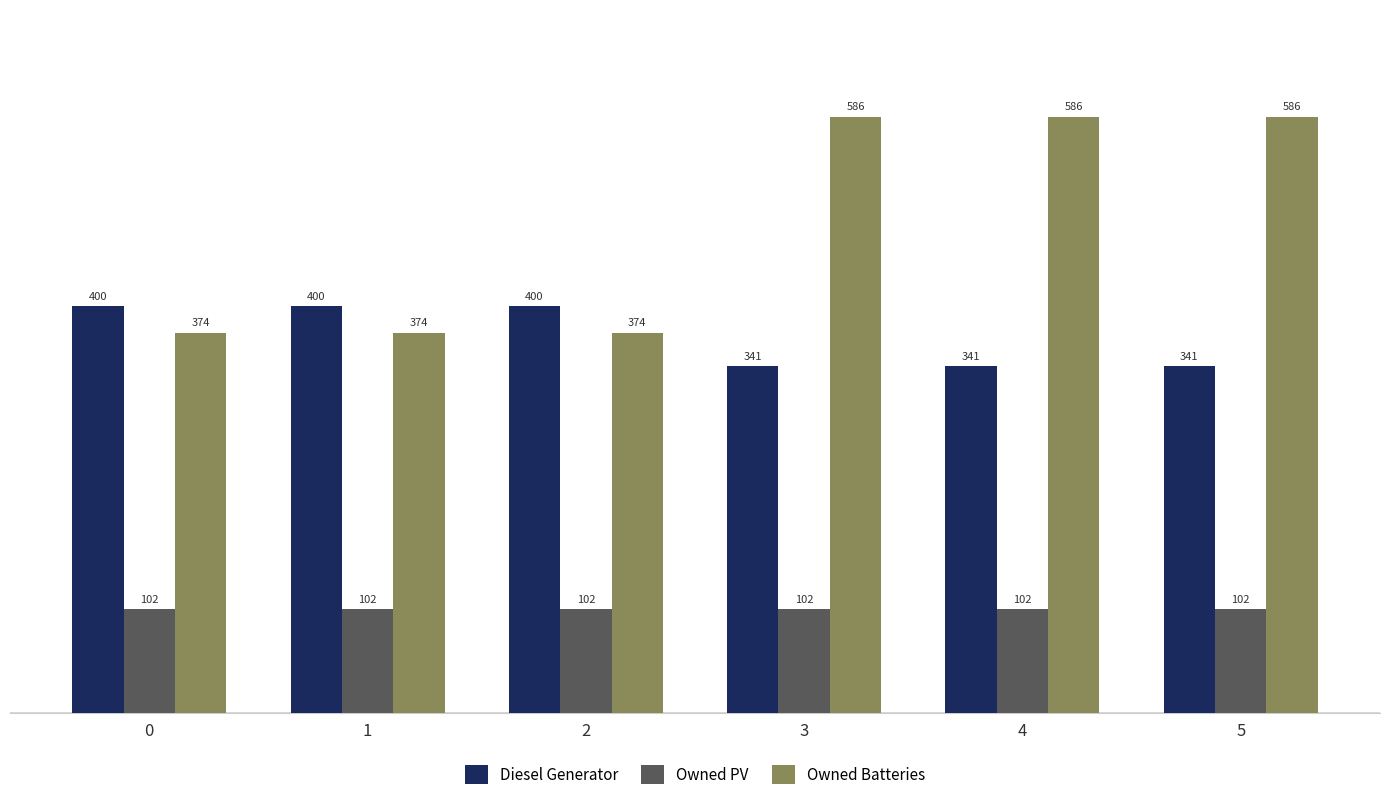

Reading right to left, list all the values displayed in this chart.

Diesel Generator: 5=341	4=341	3=341	2=400	1=400	0=400
Owned PV: 5=102	4=102	3=102	2=102	1=102	0=102
Owned Batteries: 5=586	4=586	3=586	2=374	1=374	0=374